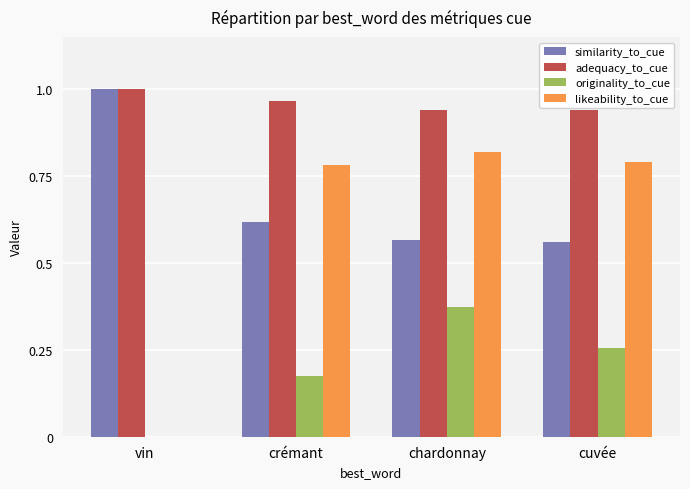

Which series has the widest spread of values?

likeability_to_cue